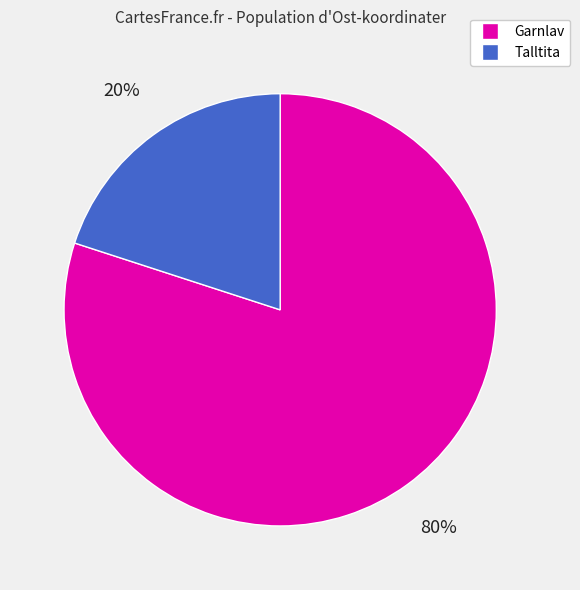

To the nearest percent, what is the difference between the largest and smallest slice percentages?

60%